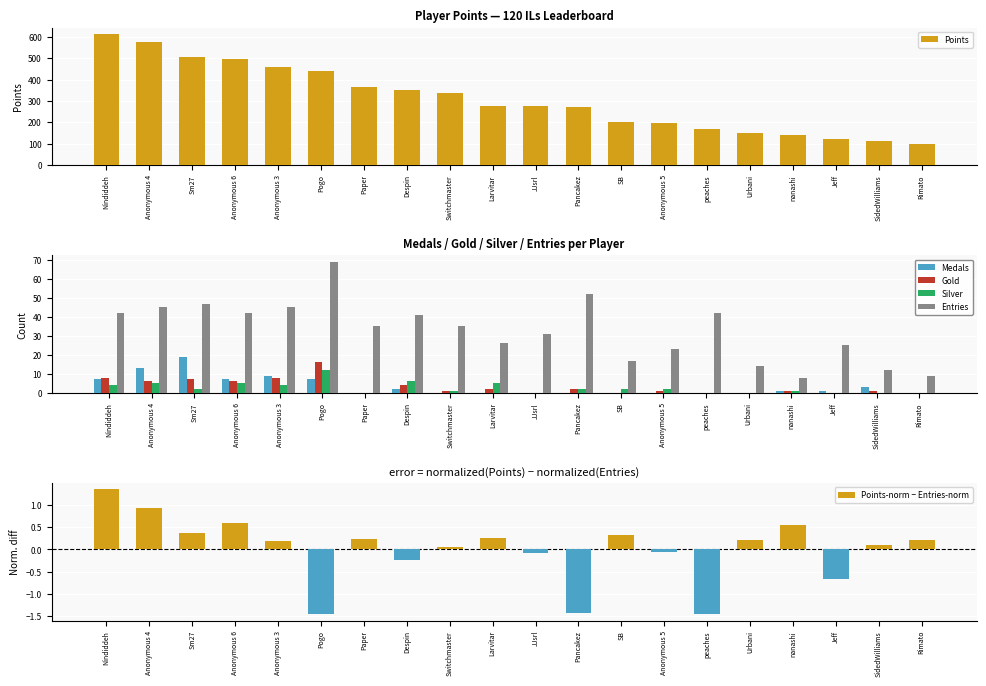

Where is Entries nearest to the value 38?

Paper